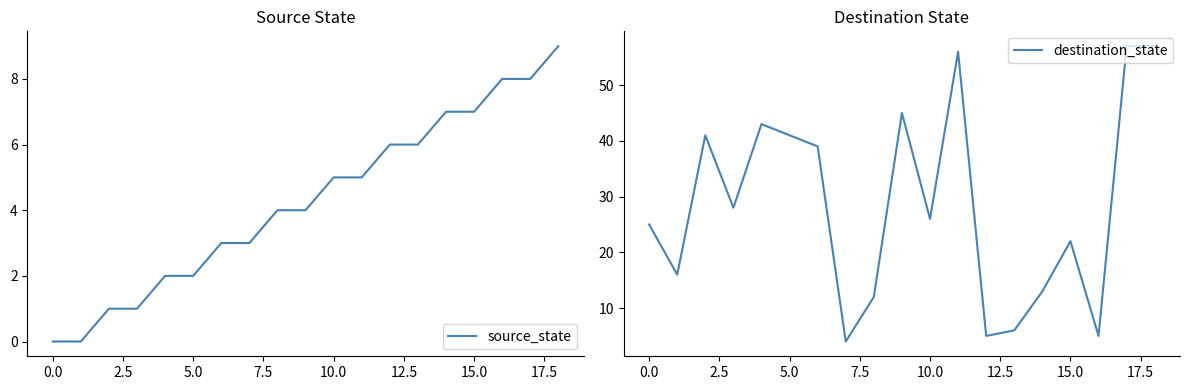

What is the sum of the source_state values at 14 and 13?

13